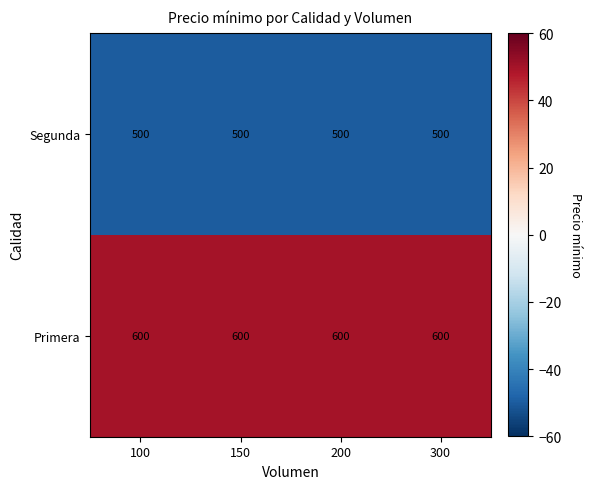

What is the total value across all series at 100?

1100